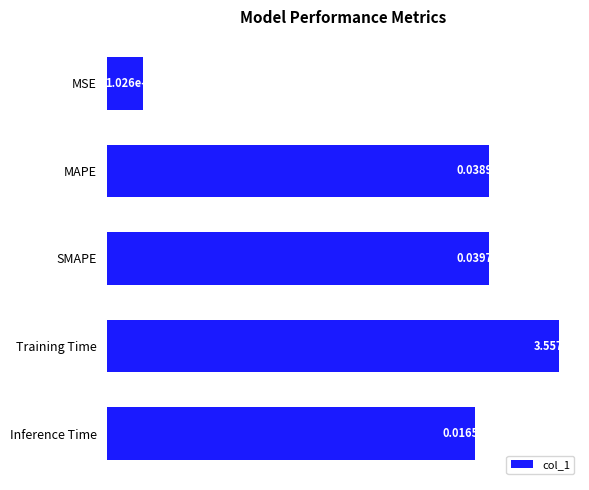

Are the bars horizontal?

Yes